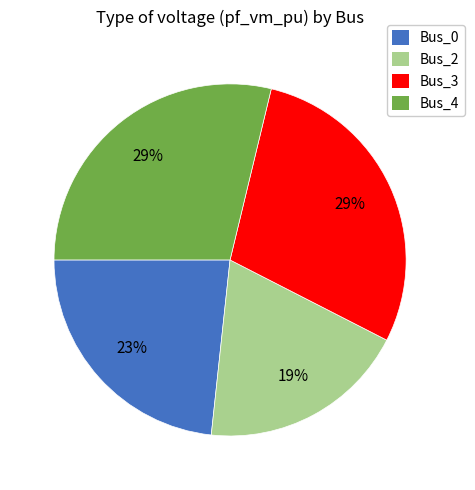

To the nearest percent, what is the average slice percentage?

25%